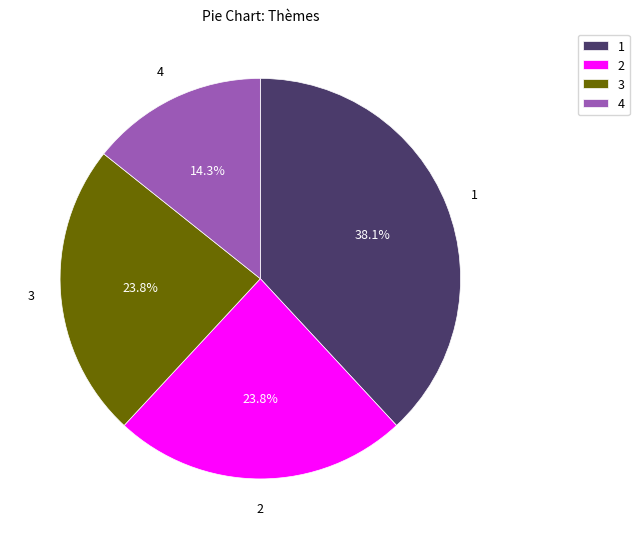

Does 4 represent more than half of the total?

No